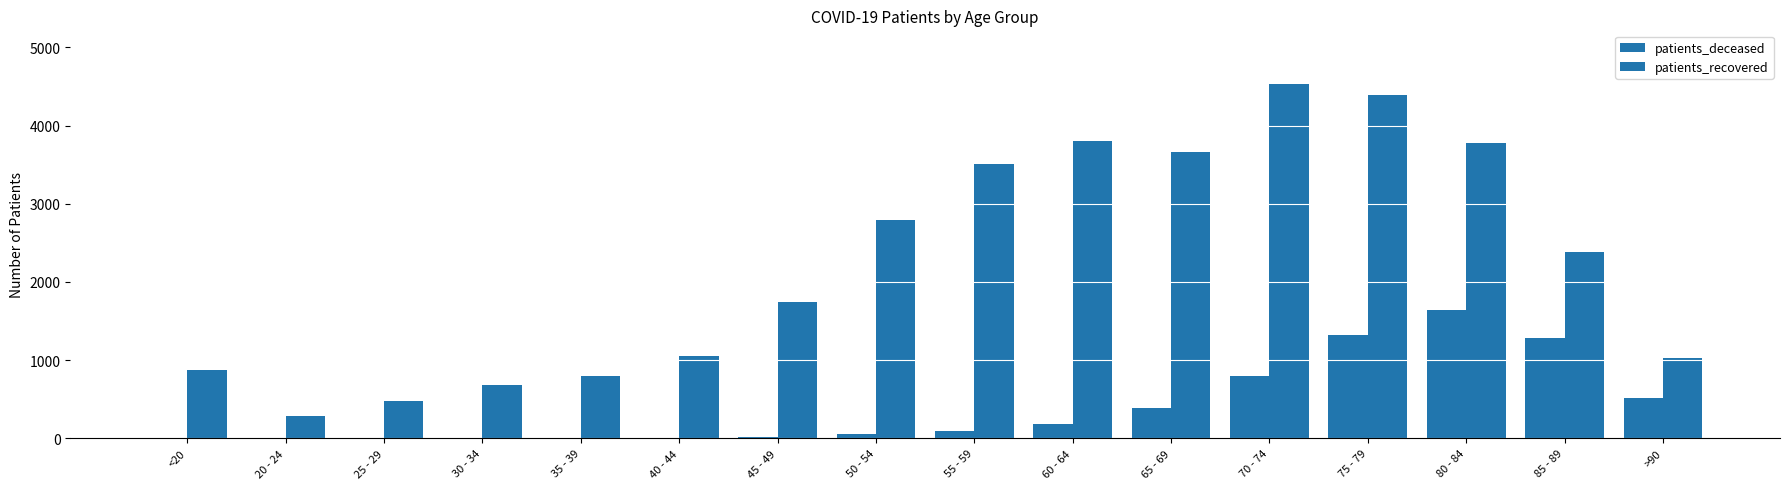

Is it true that patients_recovered equals 252 at <20?

False